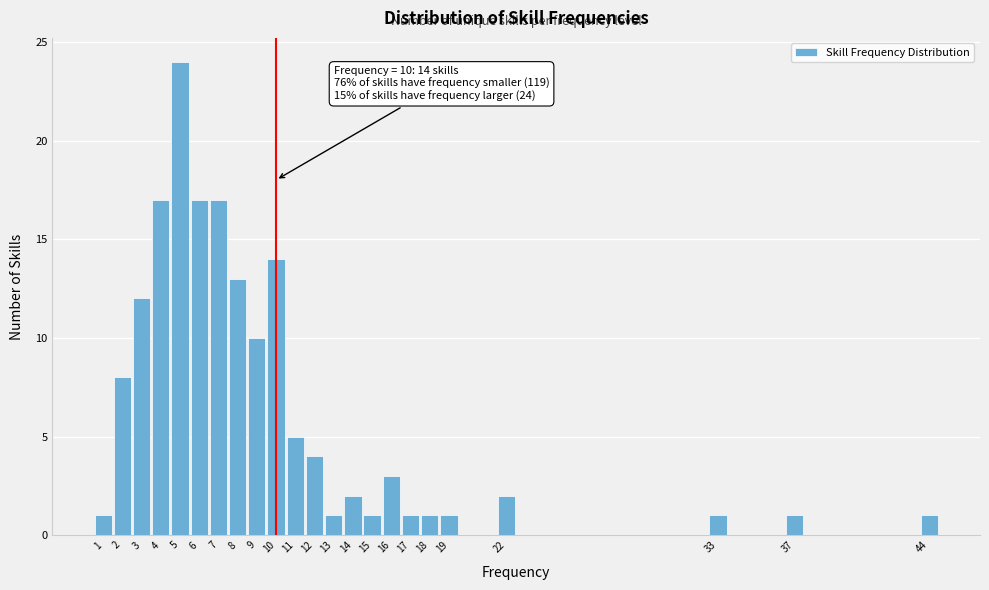

Reading right to left, list all the values displayed in this chart.

44=1	37=1	33=1	22=2	19=1	18=1	17=1	16=3	15=1	14=2	13=1	12=4	11=5	10=14	9=10	8=13	7=17	6=17	5=24	4=17	3=12	2=8	1=1